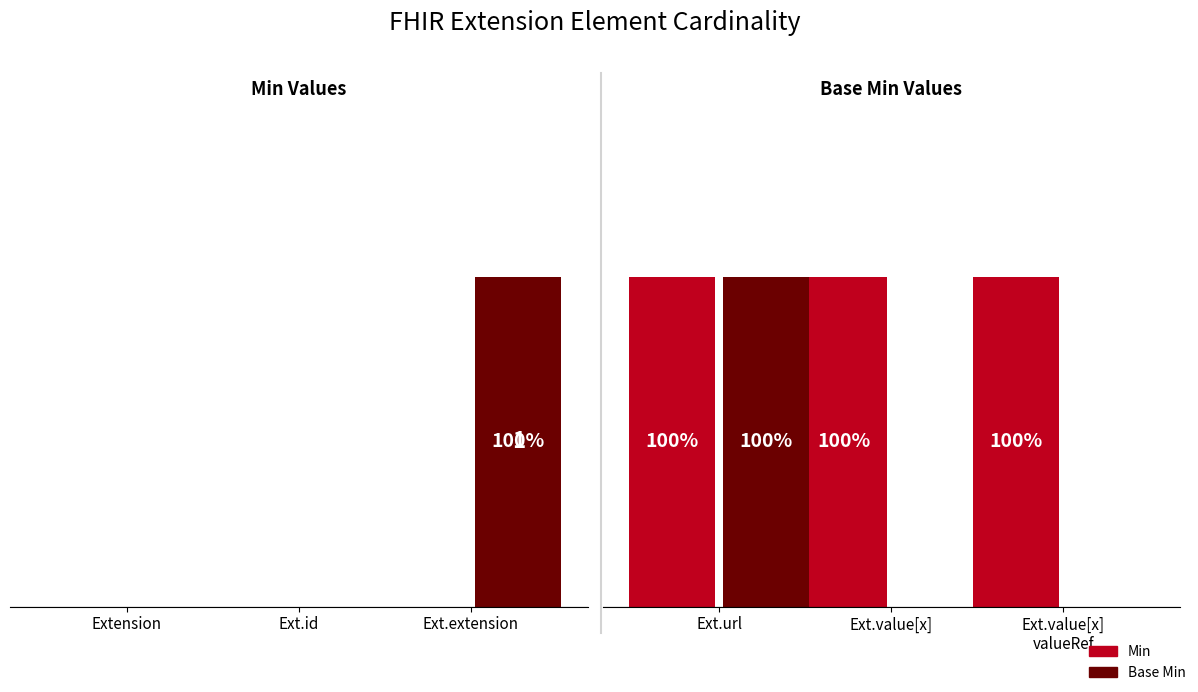

At how many categories does at least one series exceed 0?

3